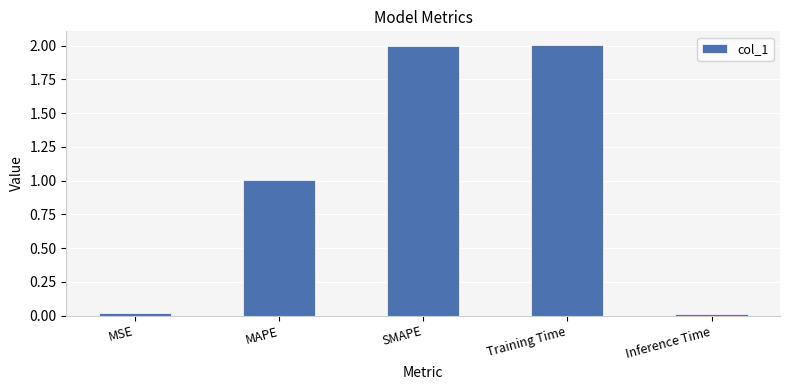

How many values are below 1?

2